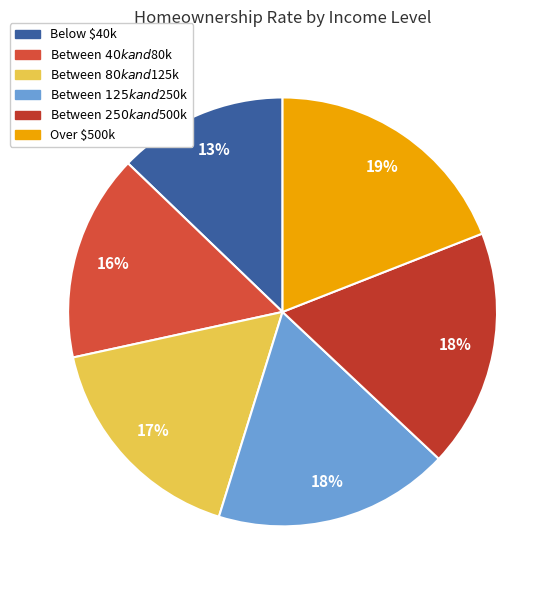

What percentage do Below $40k and Over $500k together represent?

31.9%